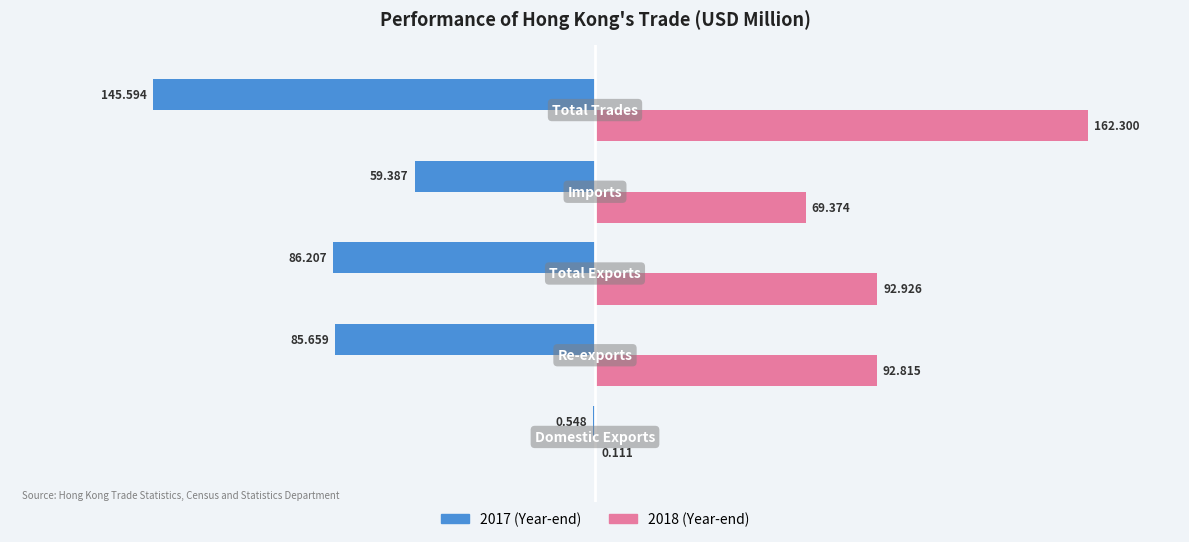

True or false: 201712 has a value of -98.5 at Total Trades.

False